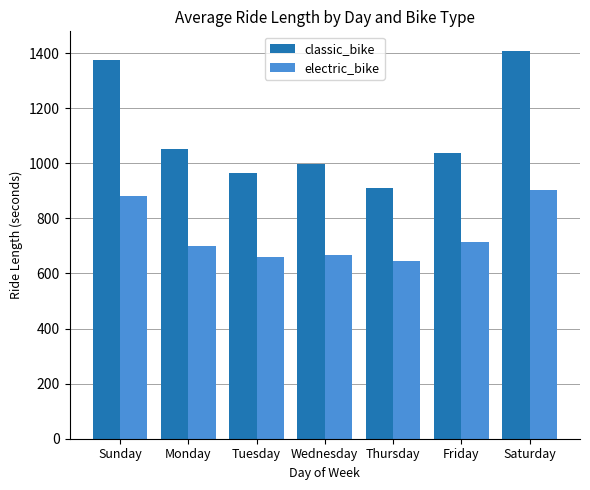

Is the value of electric_bike at Thursday greater than the value of classic_bike at Friday?

No